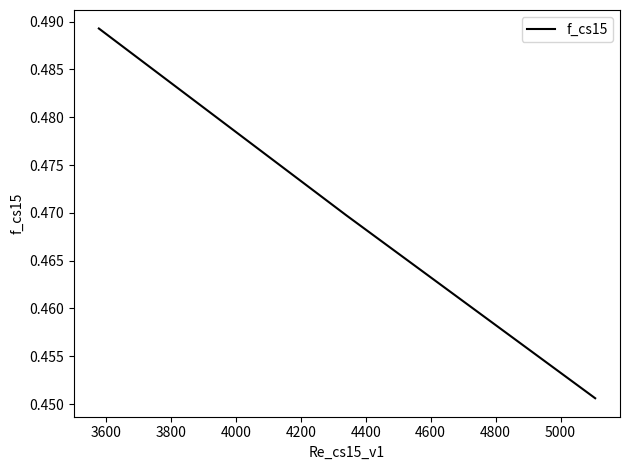

How many lines are shown in the chart?

1